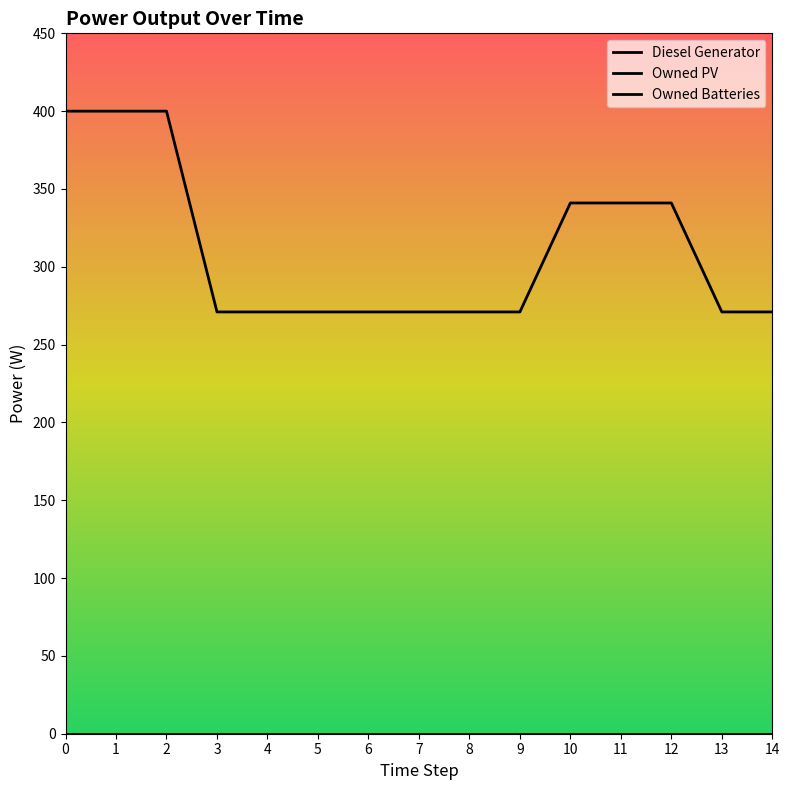

True or false: Owned Batteries has more than 0 points higher than both neighbors.

False